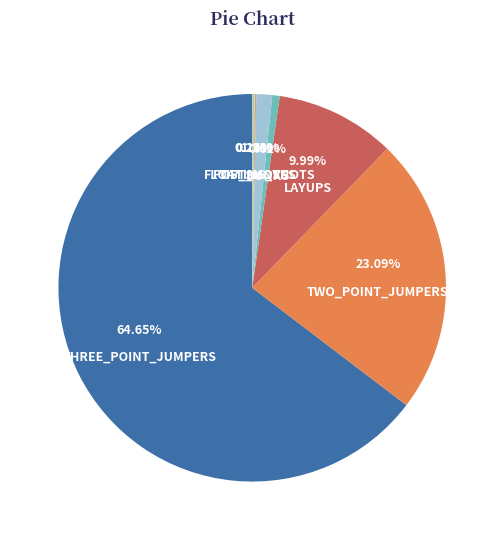

Combined, do DUNKS and TWO_POINT_JUMPERS account for over 50%?

No